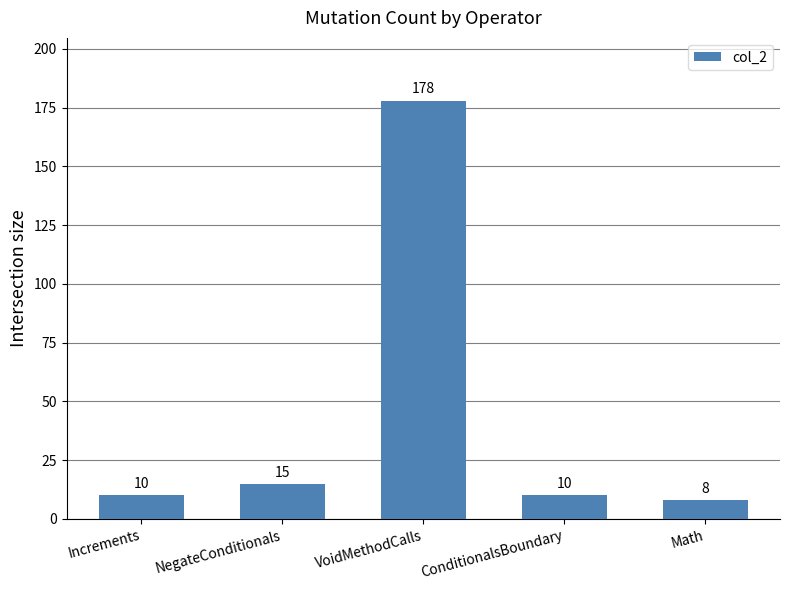

Which label corresponds to the smallest value in the chart?

Math